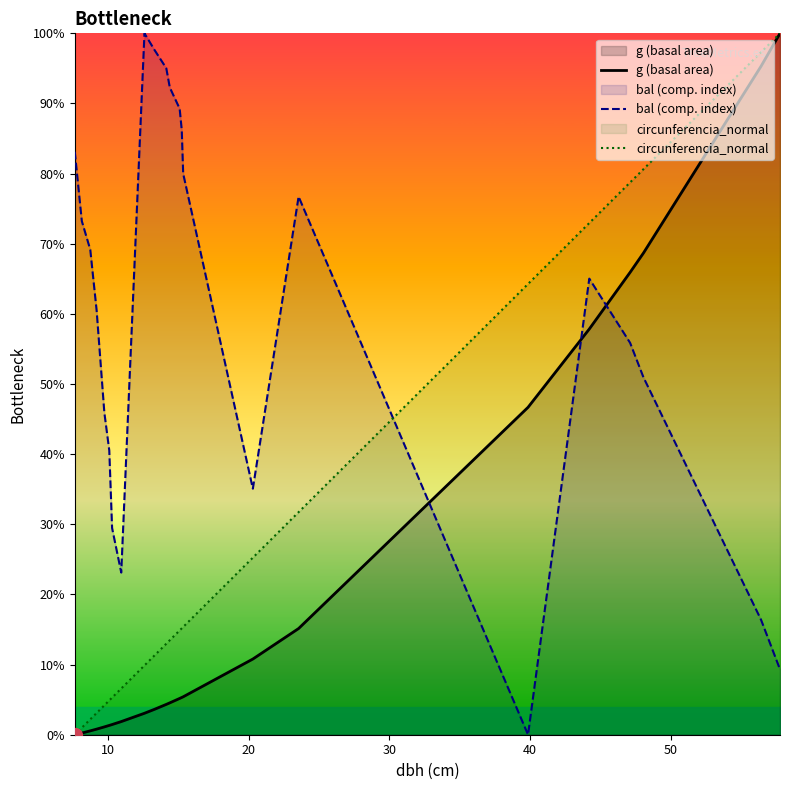

Reading right to left, what are all the values shown in this chart?

g (basal area): 100.0	95.3	68.7	65.9	57.8	46.7	15.1	10.8	5.4	5.3	5.2	4.5	4.3	3.6	3.1	1.9	1.5	1.3	1.1	0.8	0.6	0.2	0.0
bal (comp. index): 9.3	16.4	51.0	55.9	65.0	0.0	76.7	35.1	80.0	86.2	89.3	92.3	95.0	97.7	100.0	23.1	29.5	40.5	45.9	60.5	69.2	73.2	83.1
circunferencia_normal: 100.0	97.3	80.6	78.7	73.0	64.3	31.7	25.2	15.4	15.2	14.9	13.5	13.0	11.3	9.9	6.6	5.3	4.9	4.2	3.1	2.2	1.0	0.0